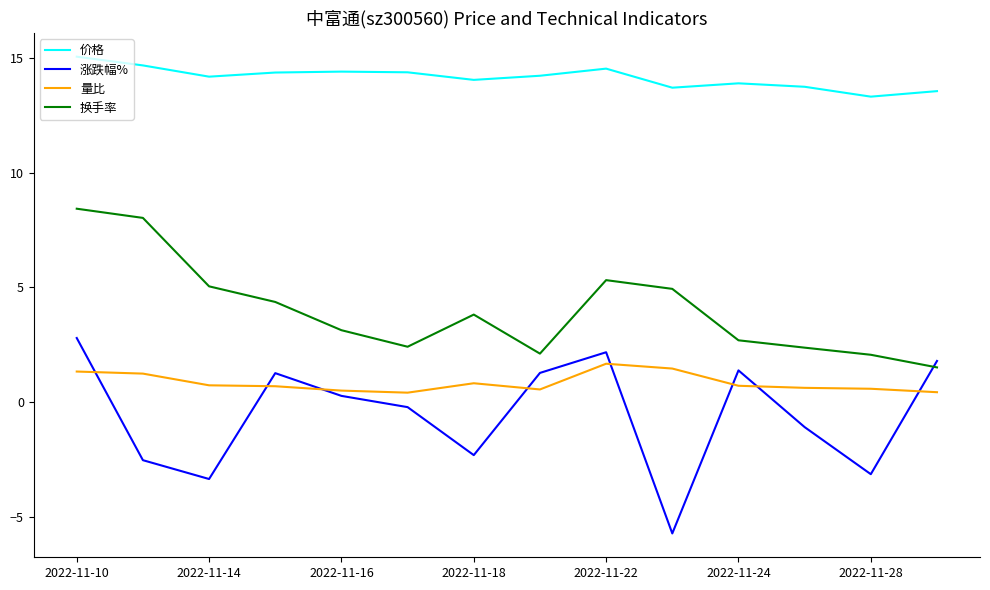

Rank the series by their maximum value, from lowest to highest.

量比, 涨跌幅%, 换手率, 价格